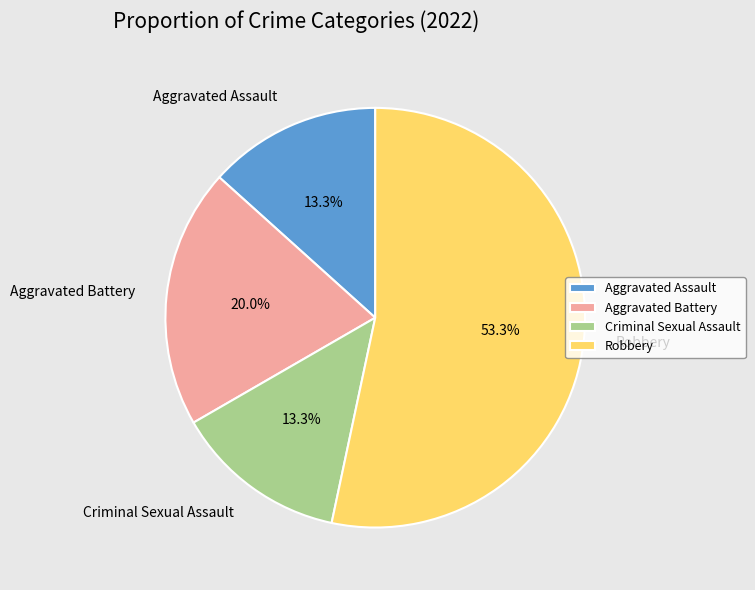

What percentage is the Criminal Sexual Assault slice, to the nearest percent?

13%